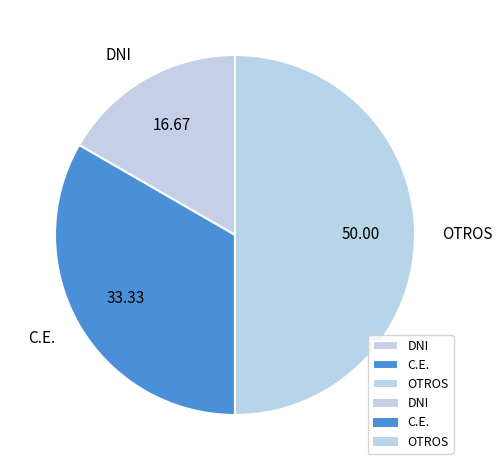

What is the smallest slice in the pie chart?

DNI